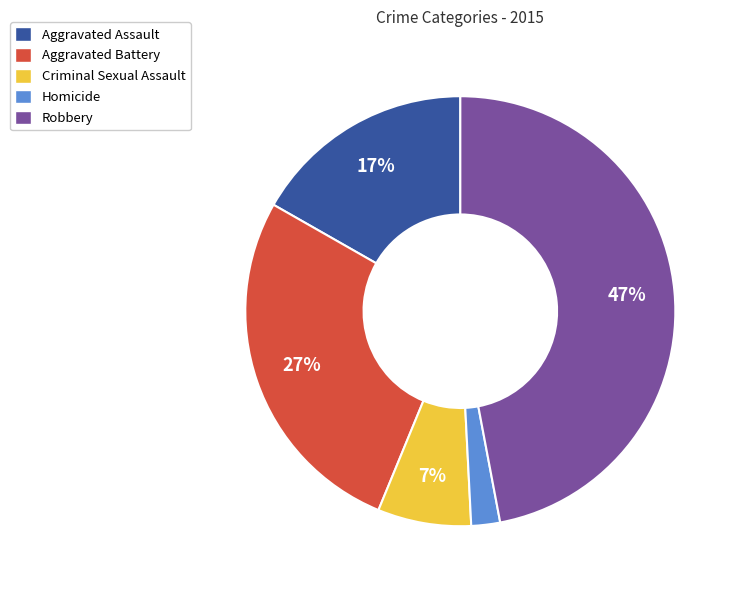

To the nearest percent, what is the difference between the largest and smallest slice percentages?

45%